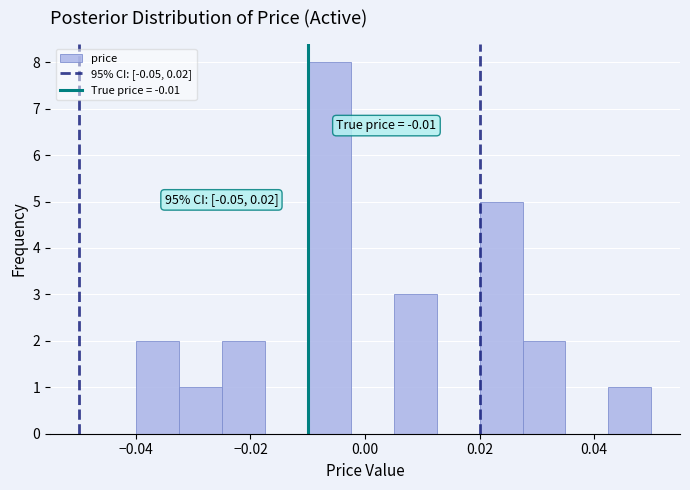

Read against the x-axis, roughly where is the centre of the tallest bar?

-0.006